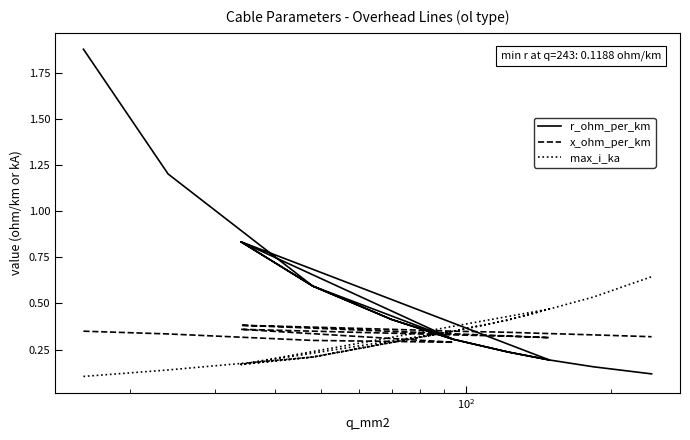

Which series has the largest range (max minus min)?

r_ohm_per_km